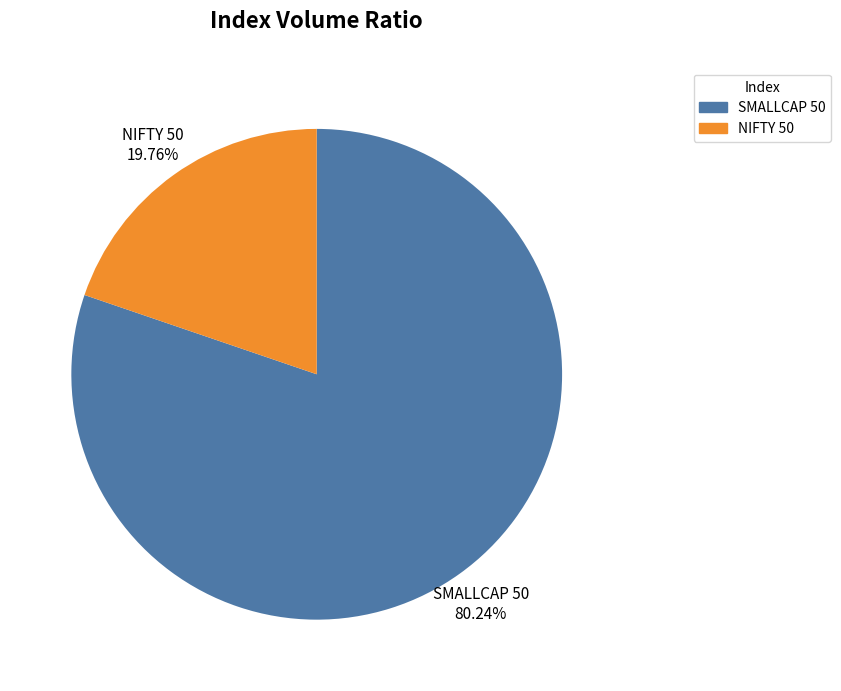

To the nearest percent, what is the difference between the SMALLCAP 50 and NIFTY 50 slice percentages?

60%